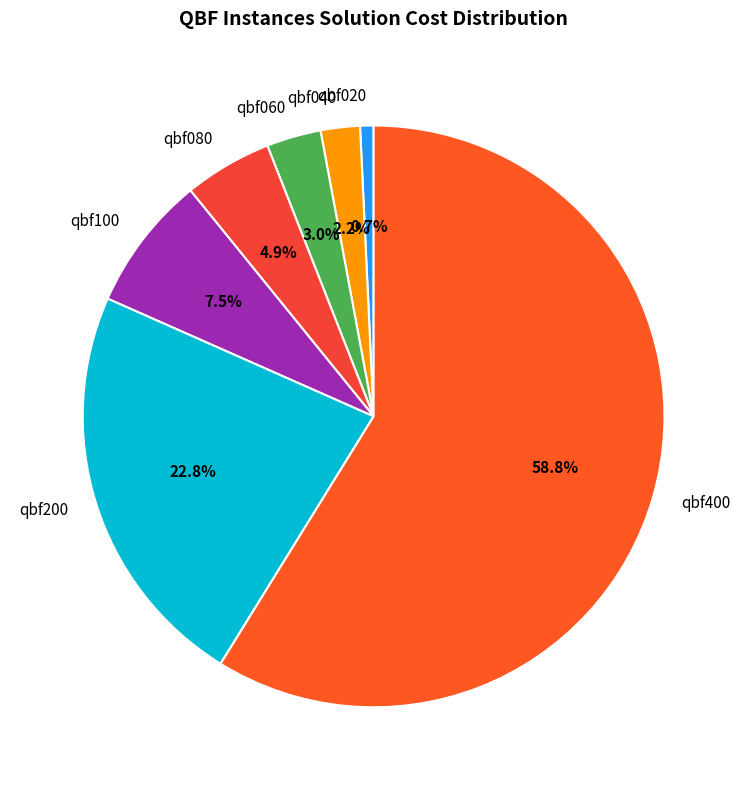

True or false: qbf200 accounts for 13% of the total.

False